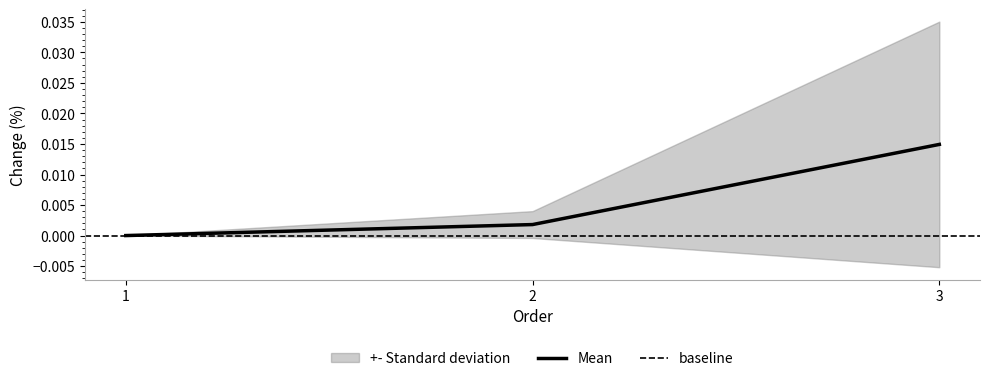

At which category does the chart reach its minimum across all series?

1